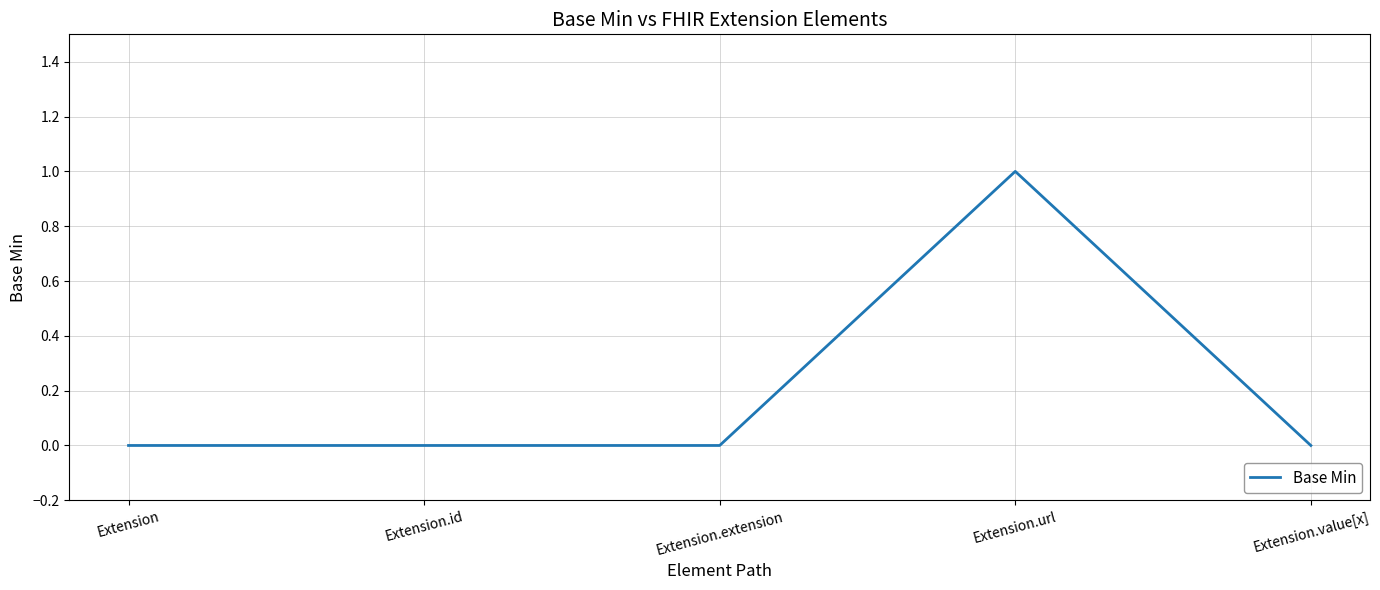

True or false: the data shows 0 at Extension.value[x].

True